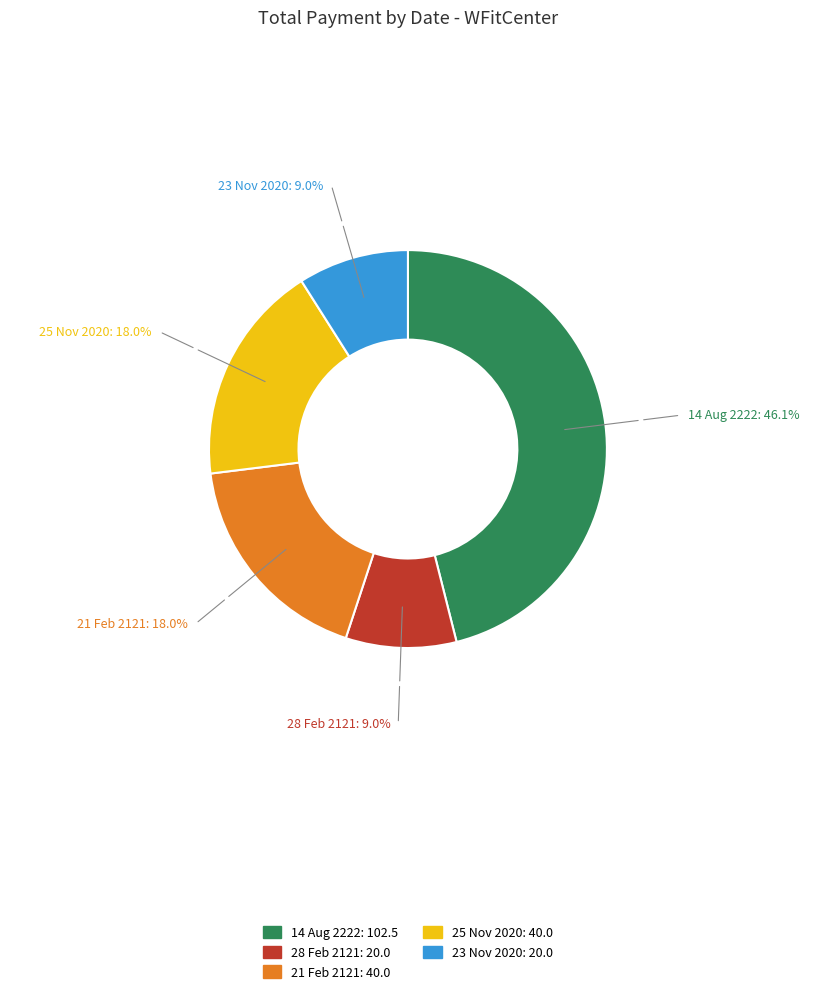

Is it true that 28 Feb 2121 is 9% of the pie?

True